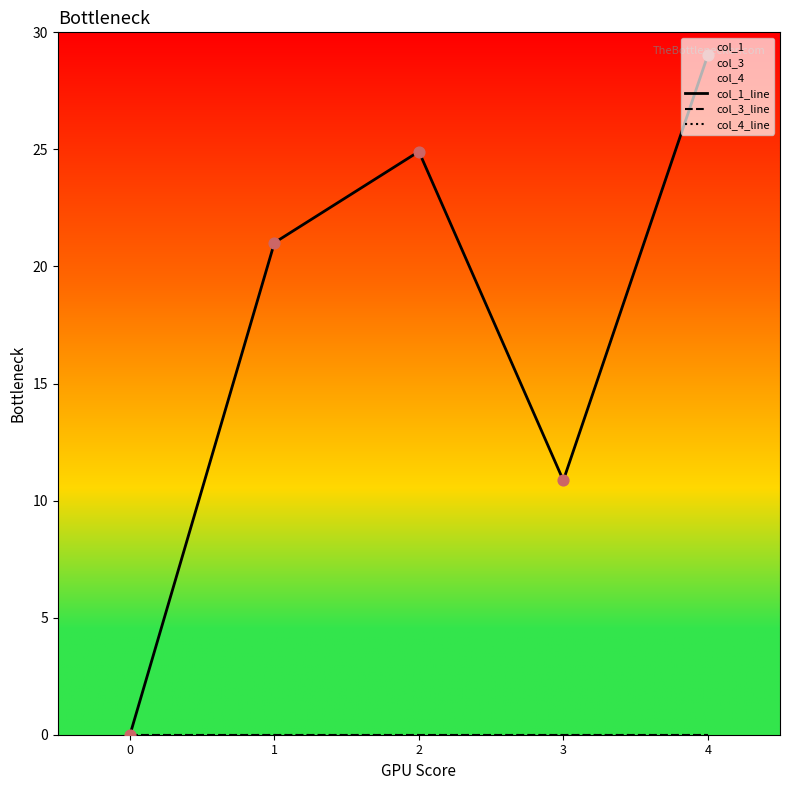

Which series reaches the minimum Y coordinate?

col_1_line